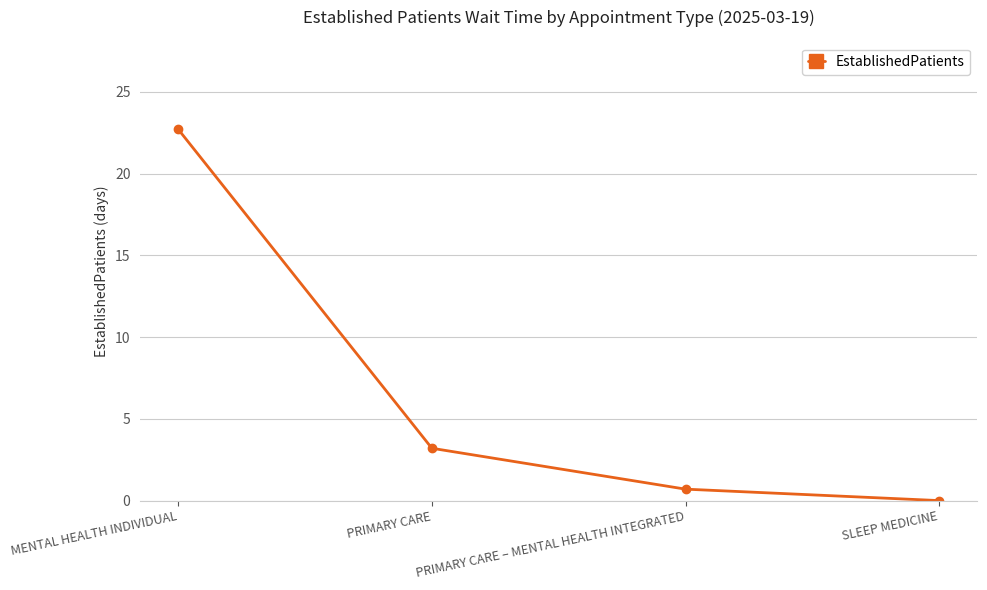

Which has a higher value, MENTAL HEALTH INDIVIDUAL or PRIMARY CARE?

MENTAL HEALTH INDIVIDUAL